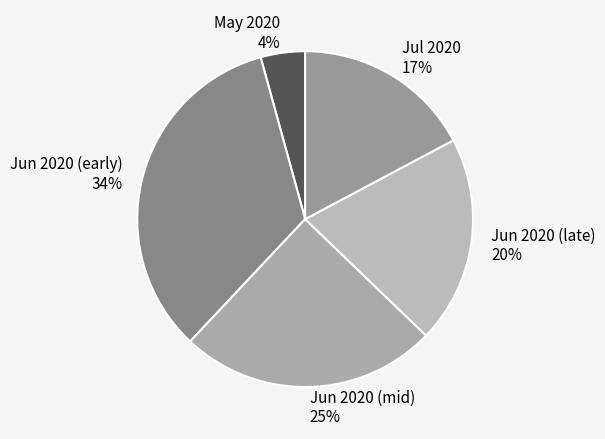

Is there any slice that represents more than half of the pie?

No